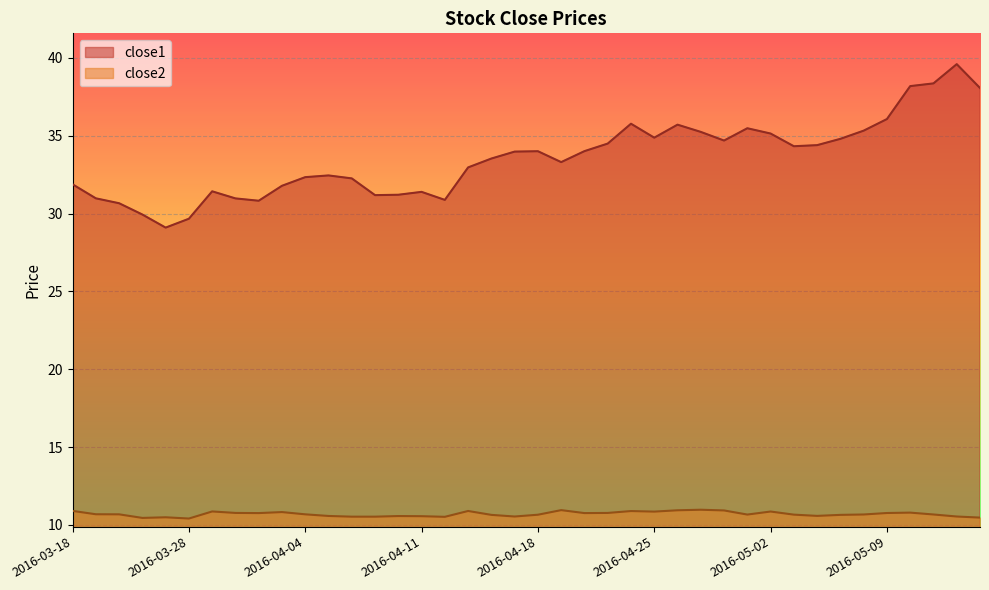

True or false: close2 and close1 intersect in this chart.

False